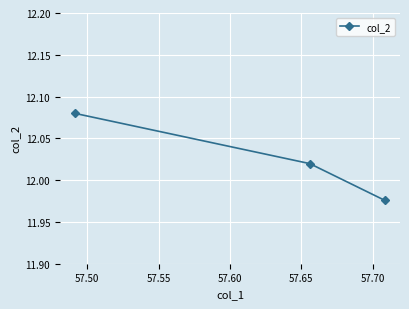

How many lines are shown in the chart?

1